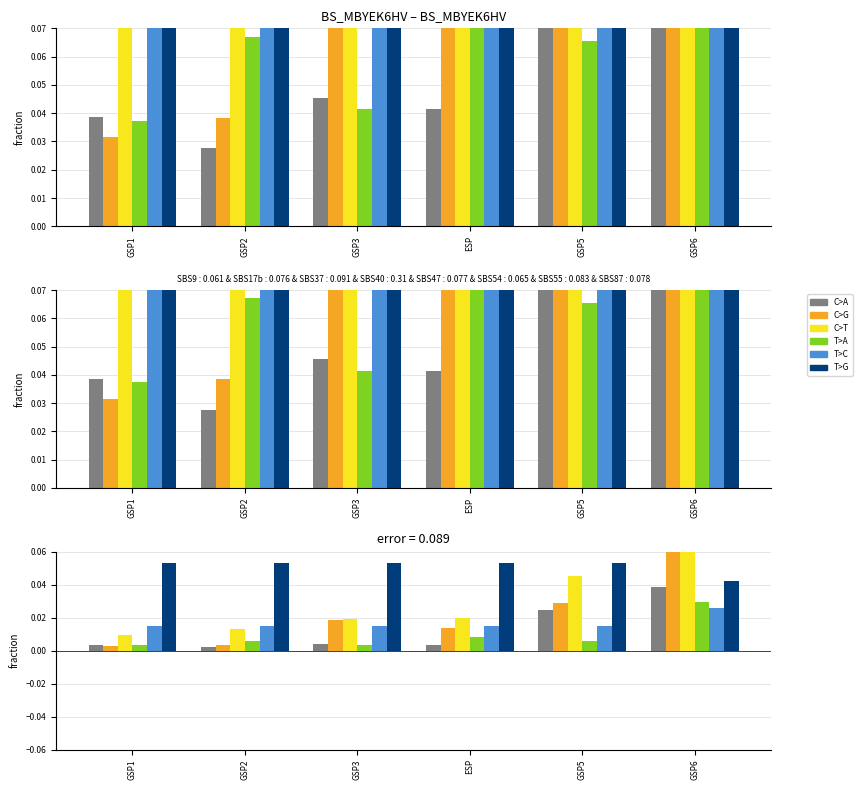

How many series are shown in this chart?

6